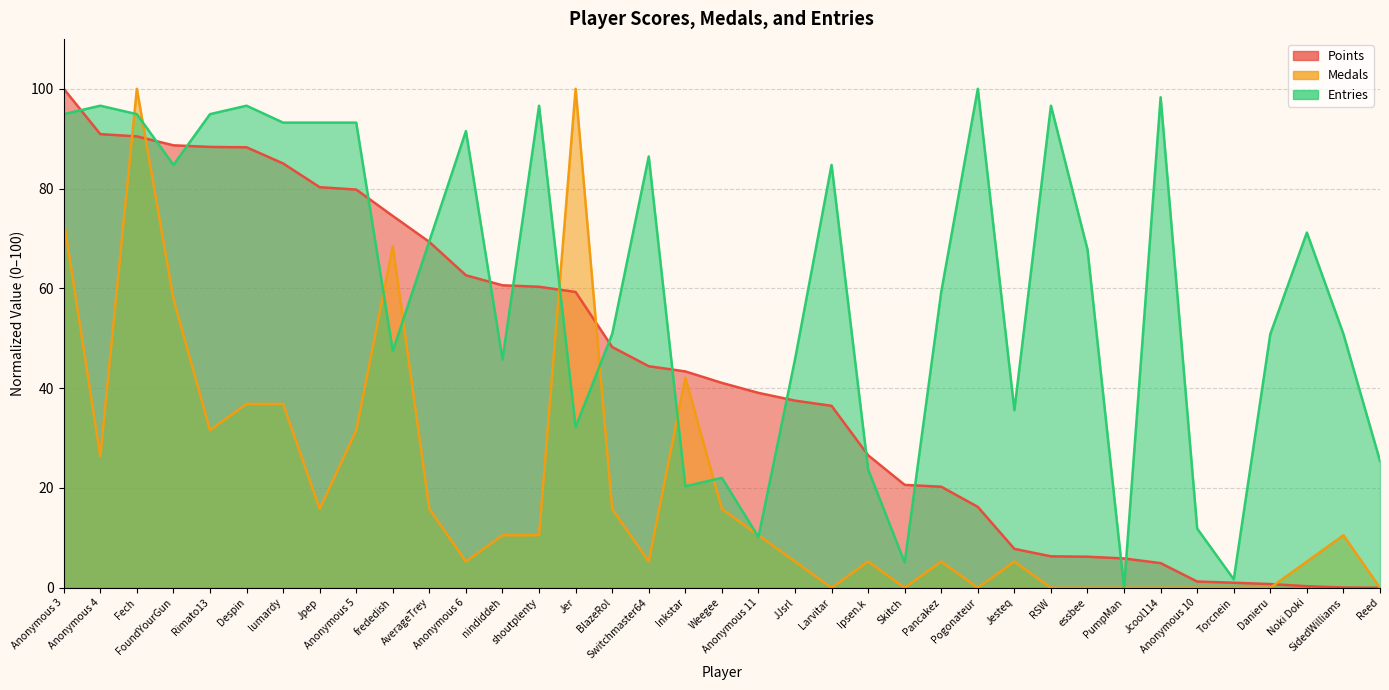

At which category does the chart reach its minimum across all series?

Reed